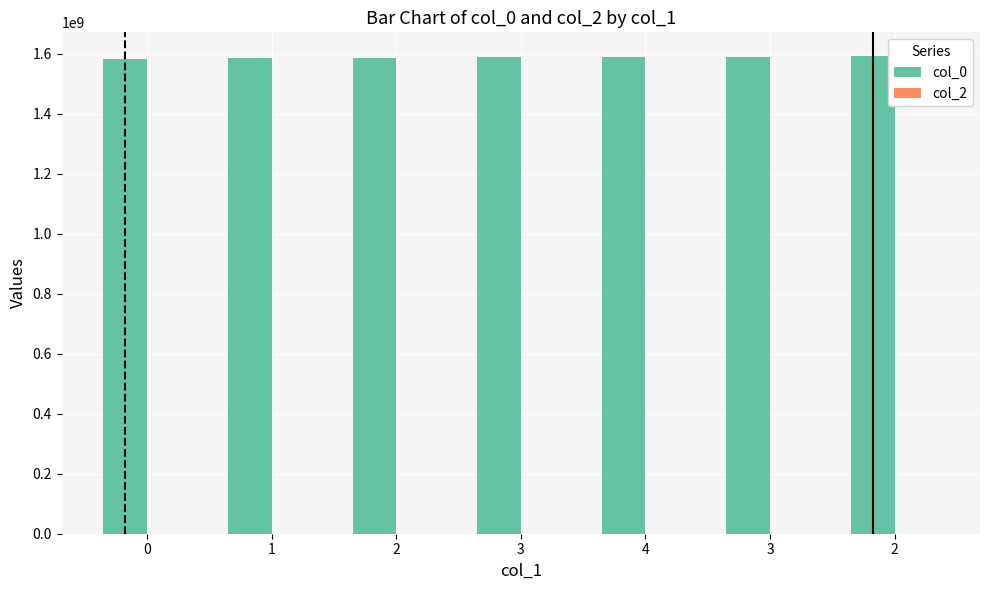

Does the chart contain any negative values?

No